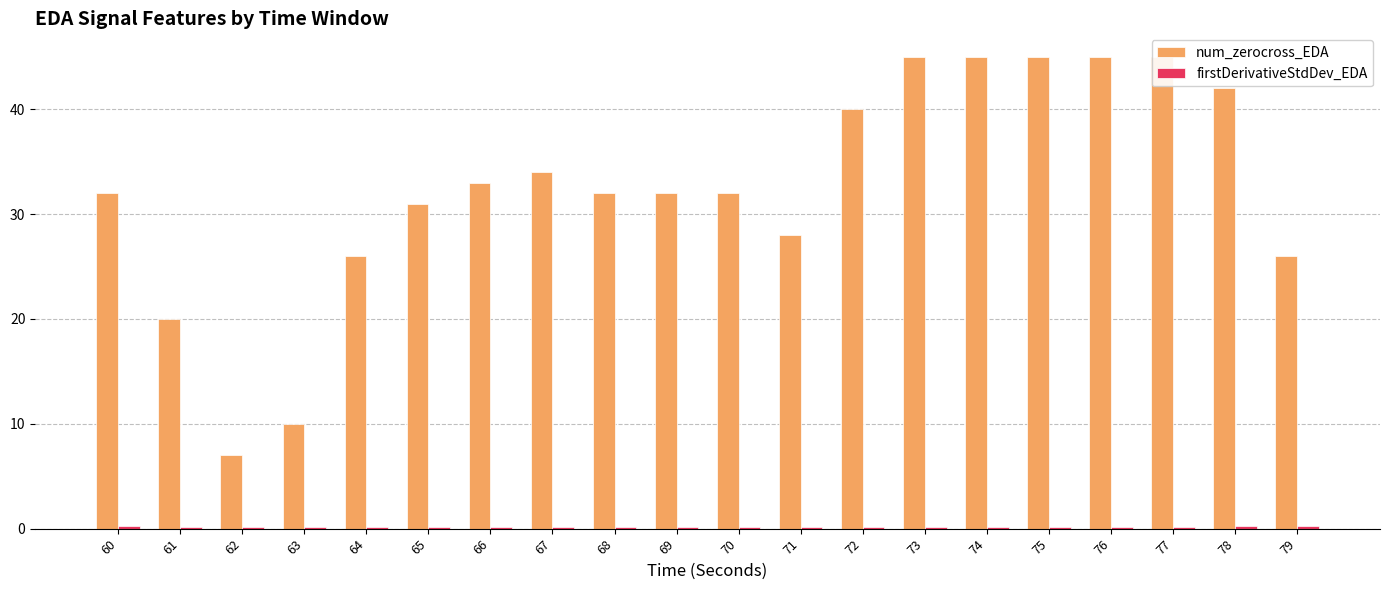

What are all the series names shown in the legend?

num_zerocross_EDA, firstDerivativeStdDev_EDA